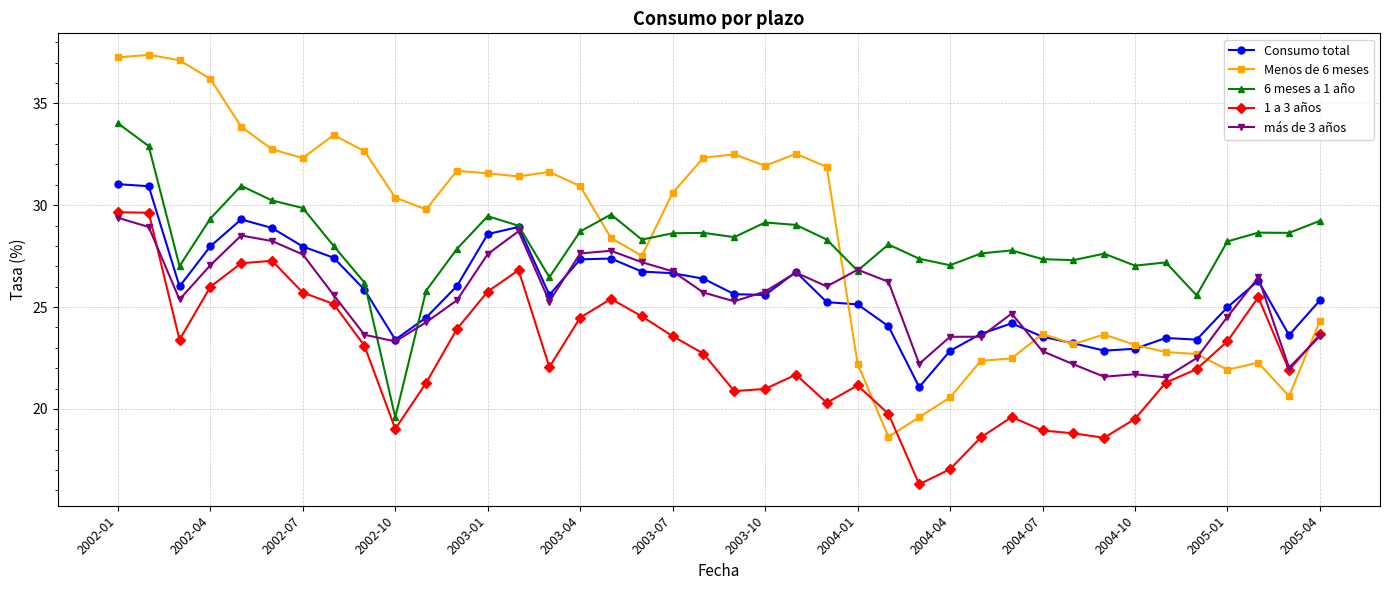

True or false: 1 a 3 años has more than 1 interior local peaks.

True